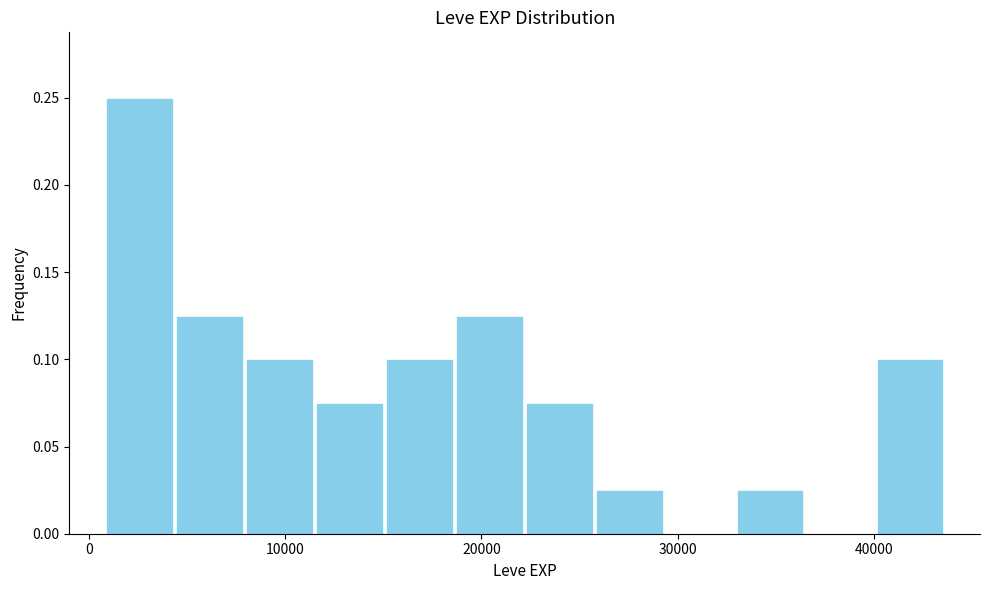

Around what value on the x-axis is the tallest bar? Give the approximate position of its centre, as read against the axis.

3000